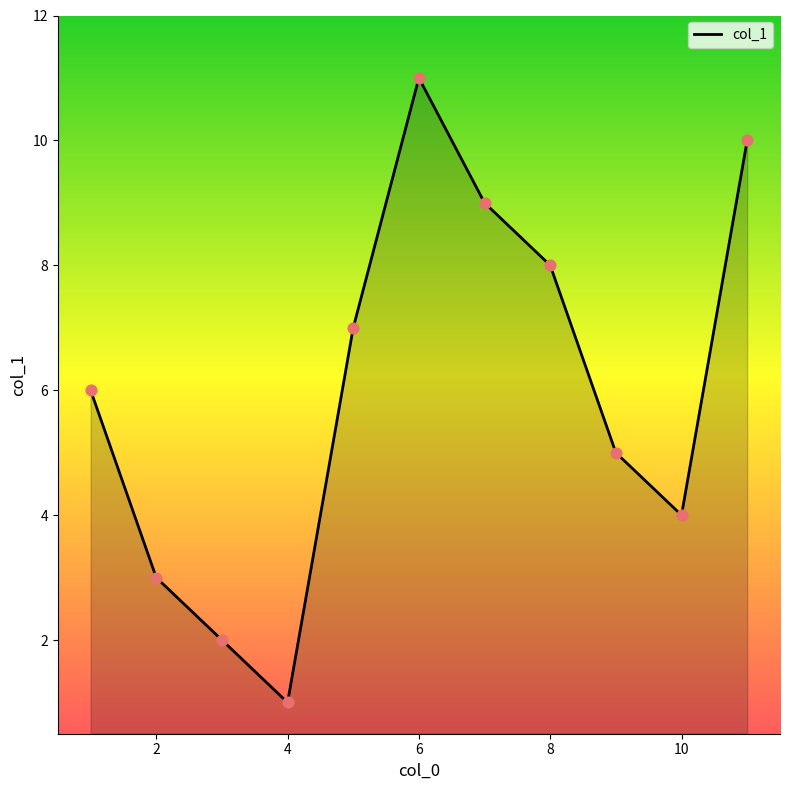

What is the difference between the maximum and minimum values?

10